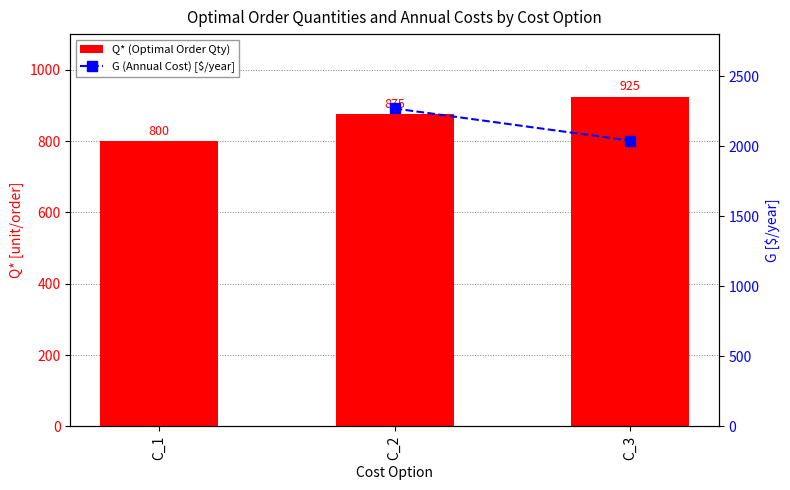

List the labels in order of value, smallest first.

C_1, C_2, C_3